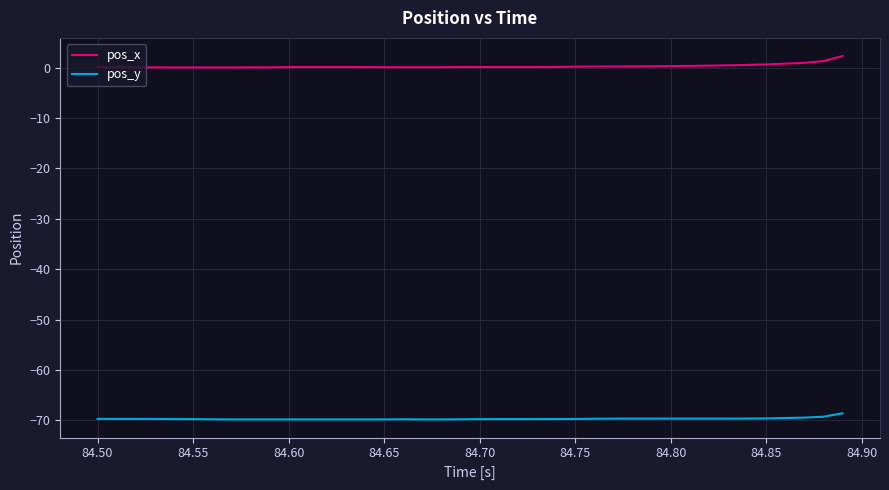

What is the smallest value displayed?

-69.8